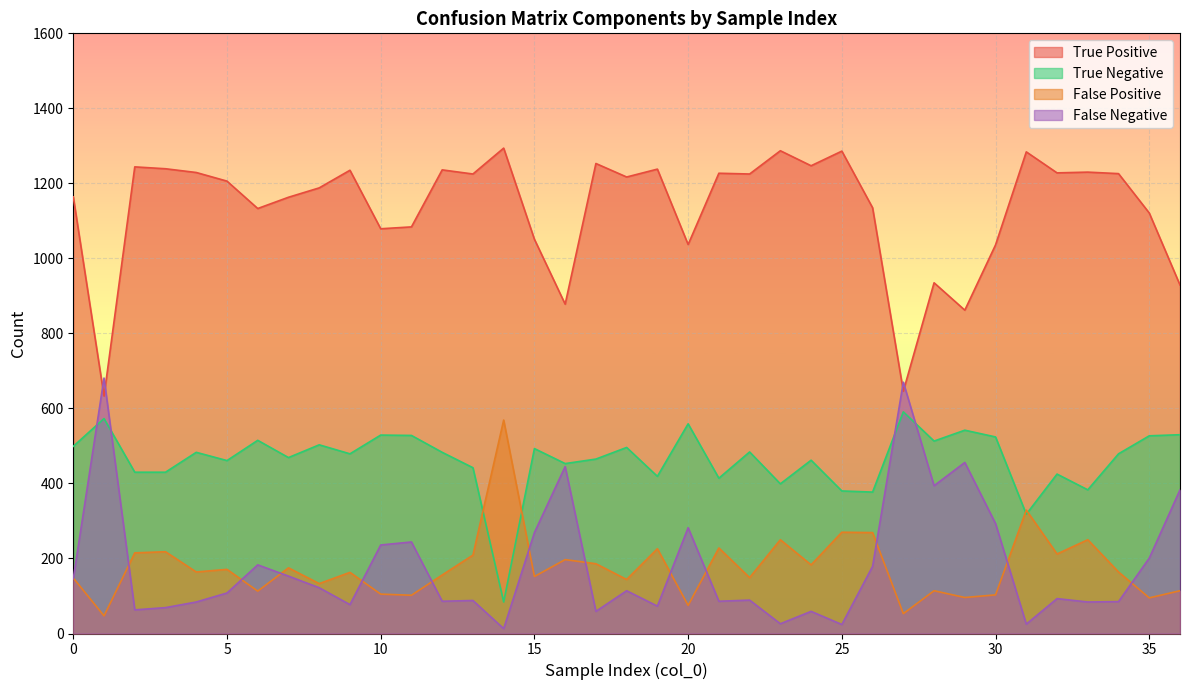

What is the lowest value of the false_positive series?

47